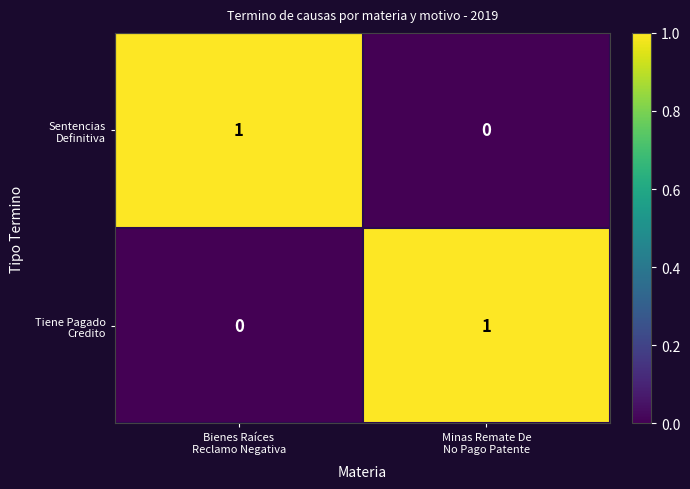

How many series are shown in this chart?

2